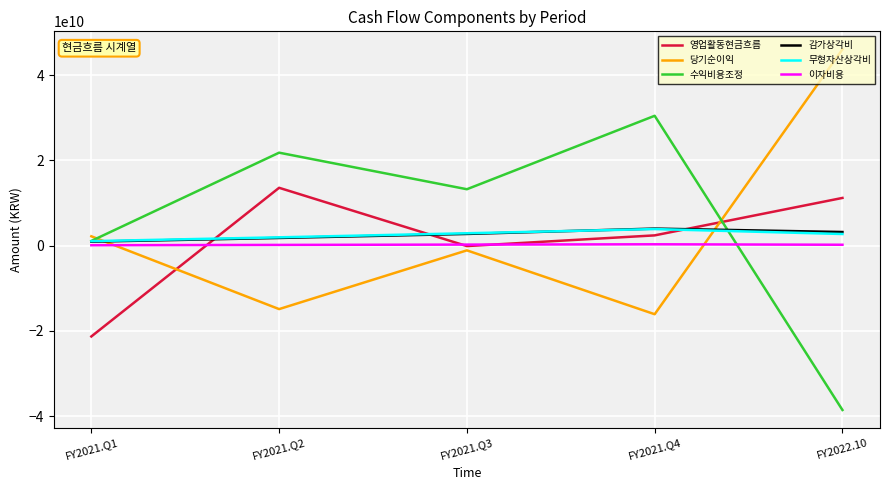

The value of 무형자산상각비 at FY2021.Q3 is 2889770633. True or false?

True